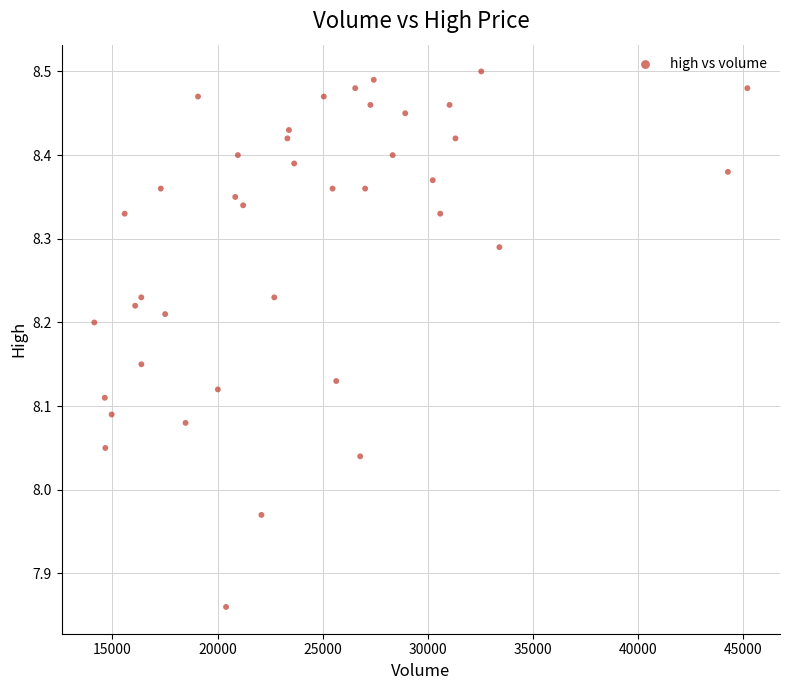

What is the range of Y values (max minus min)?

0.6